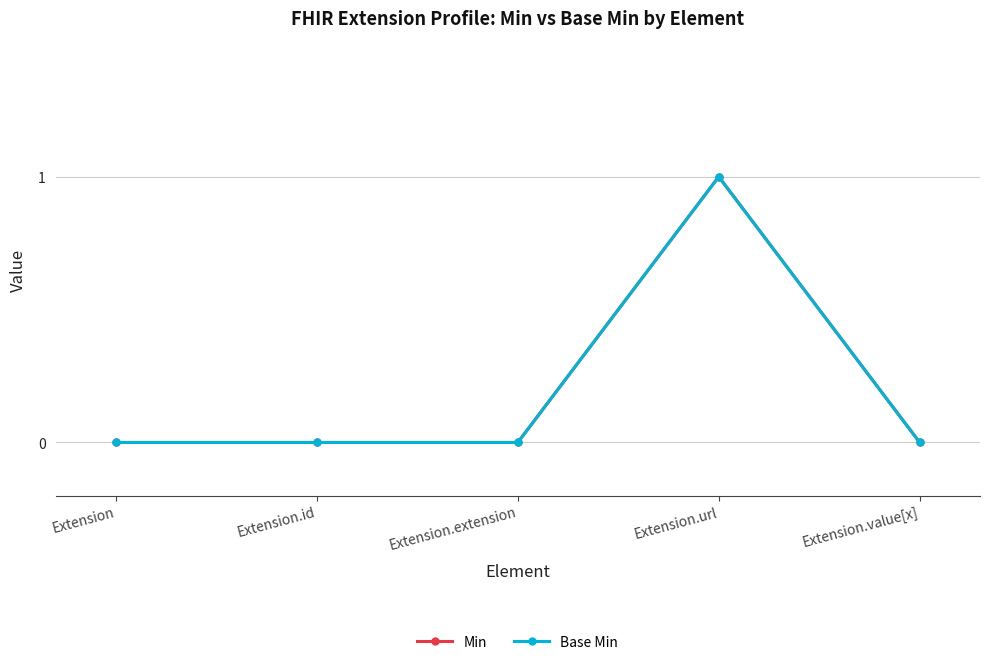

Reading right to left, list all the values displayed in this chart.

Min: 0	1	0	0	0
Base Min: 0	1	0	0	0